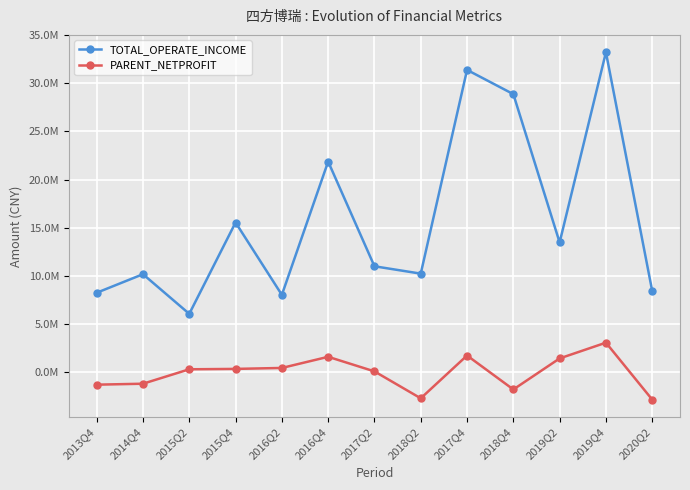

At which label does TOTAL_OPERATE_INCOME first exceed 10982631?

2015Q4